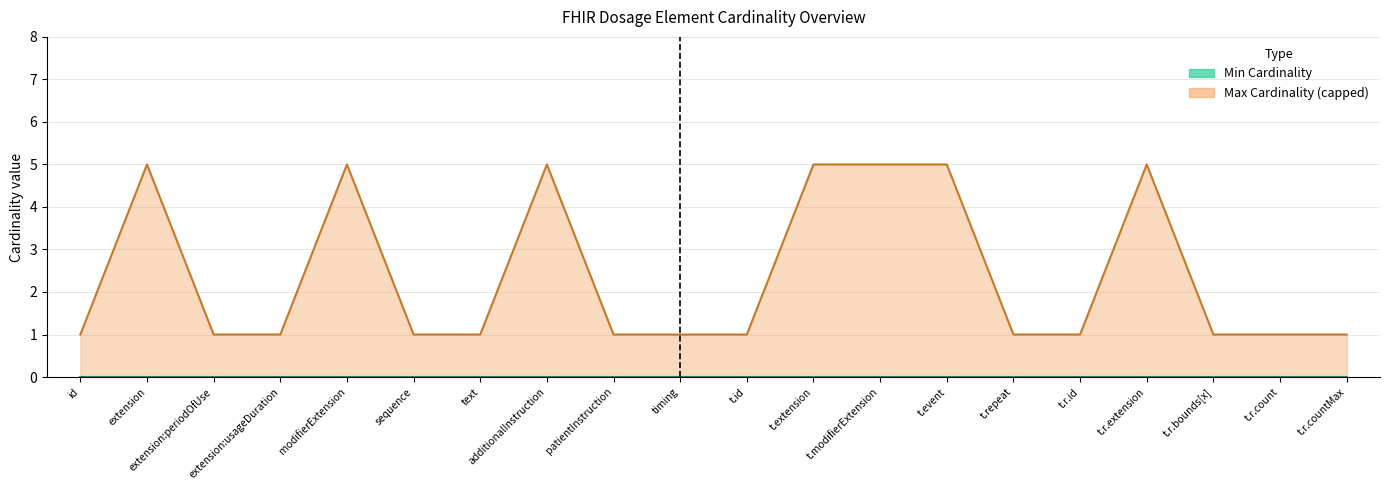

The value at t.id is 1. True or false?

True